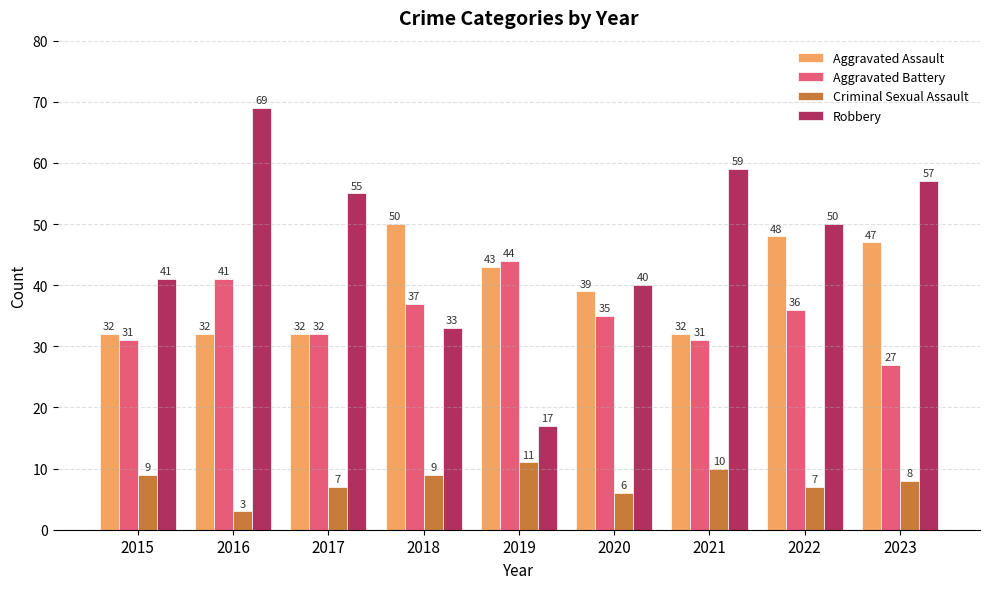

Reading right to left, transcribe all the data shown in this chart.

Aggravated Assault: 47	48	32	39	43	50	32	32	32
Aggravated Battery: 27	36	31	35	44	37	32	41	31
Criminal Sexual Assault: 8	7	10	6	11	9	7	3	9
Robbery: 57	50	59	40	17	33	55	69	41